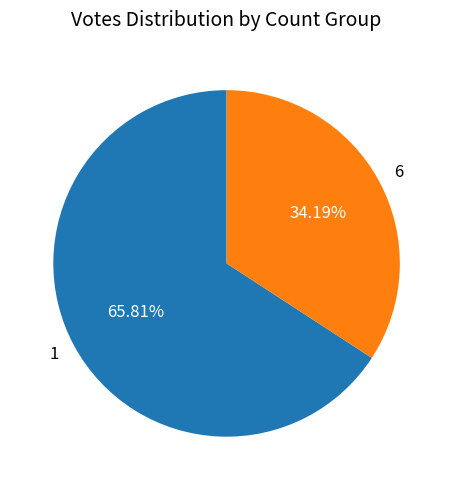

Rank the categories by value from highest to lowest.

1, 6